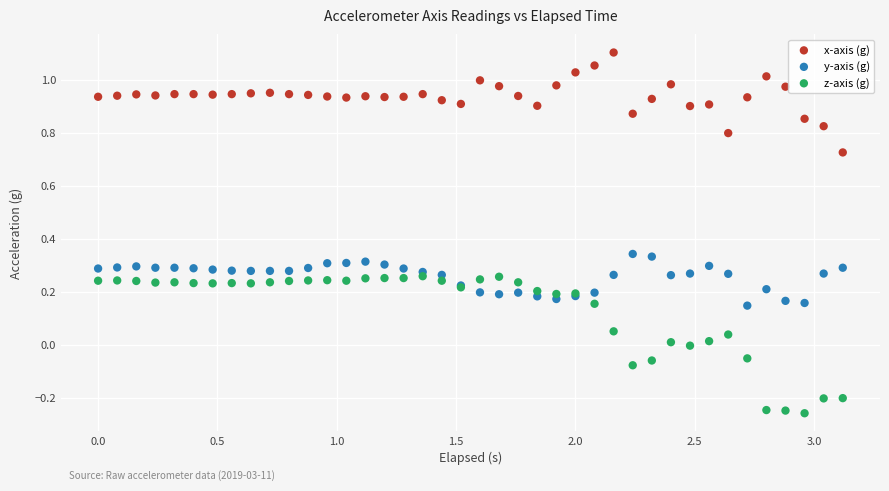

Which series reaches the maximum Y coordinate?

x-axis (g)